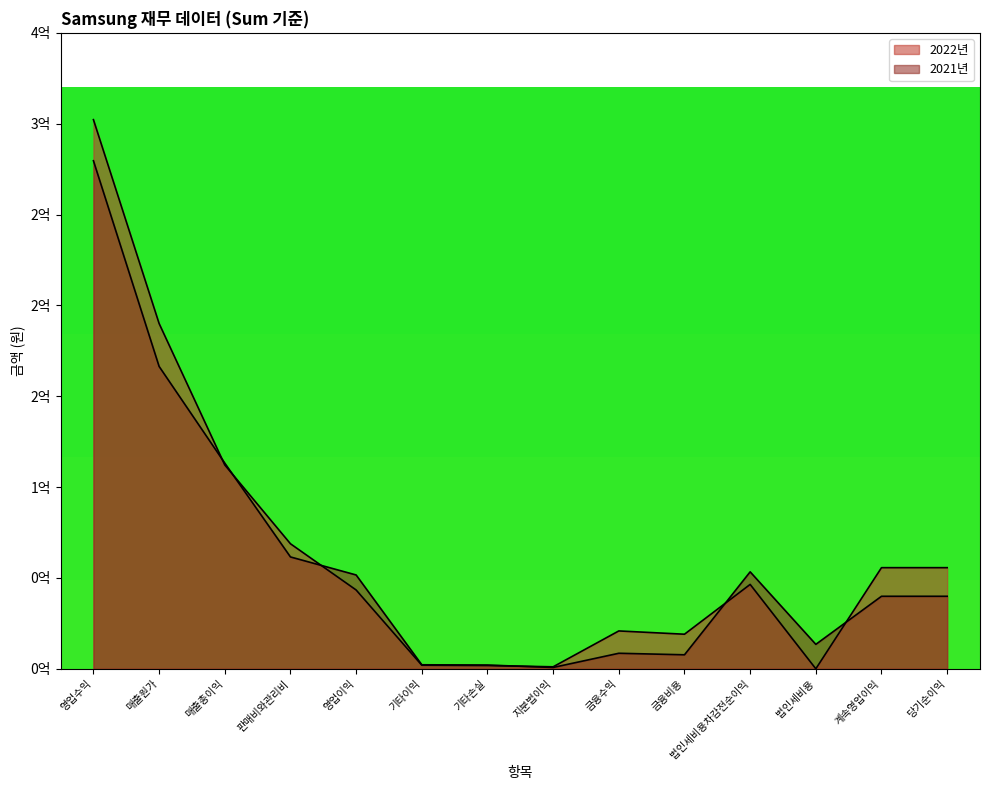

Between which two adjacent categories do 2021년 and 2022년 first intersect?

매출원가 and 매출총이익